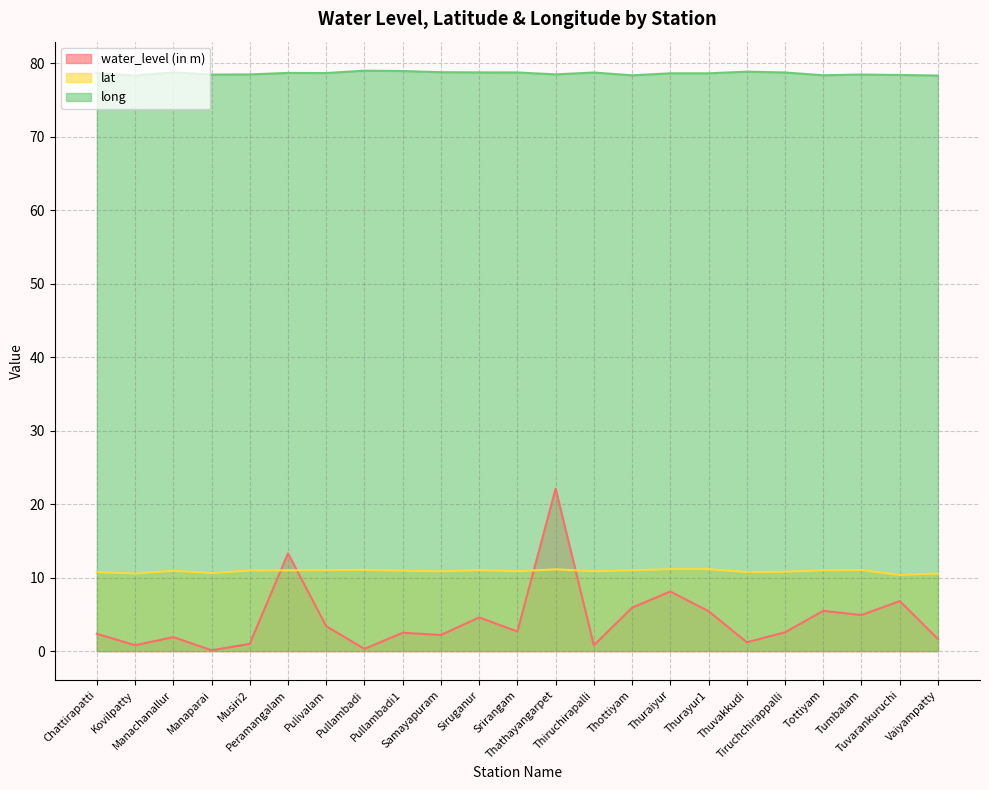

What is the spread (max minus min) of values at Samayapuram?

76.6